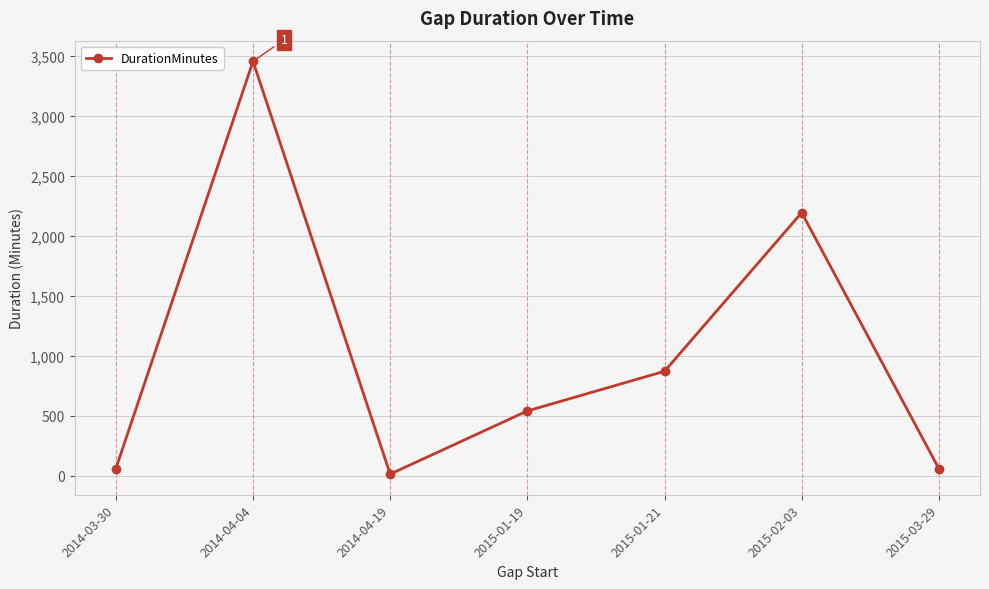

What is the value of the 5th point from the left?

871